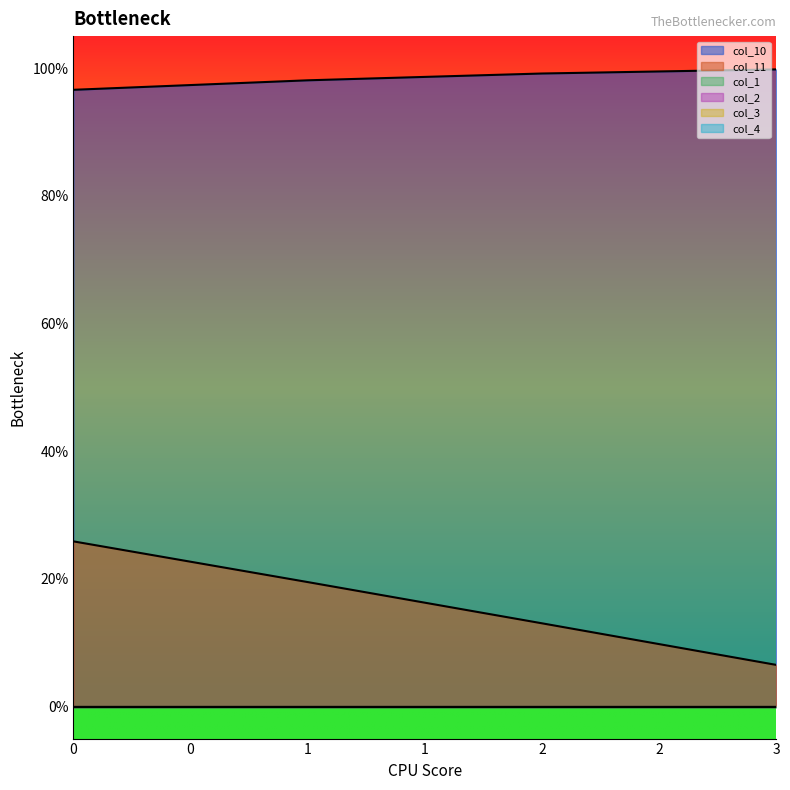

Which series has the largest total across all categories?

col_10